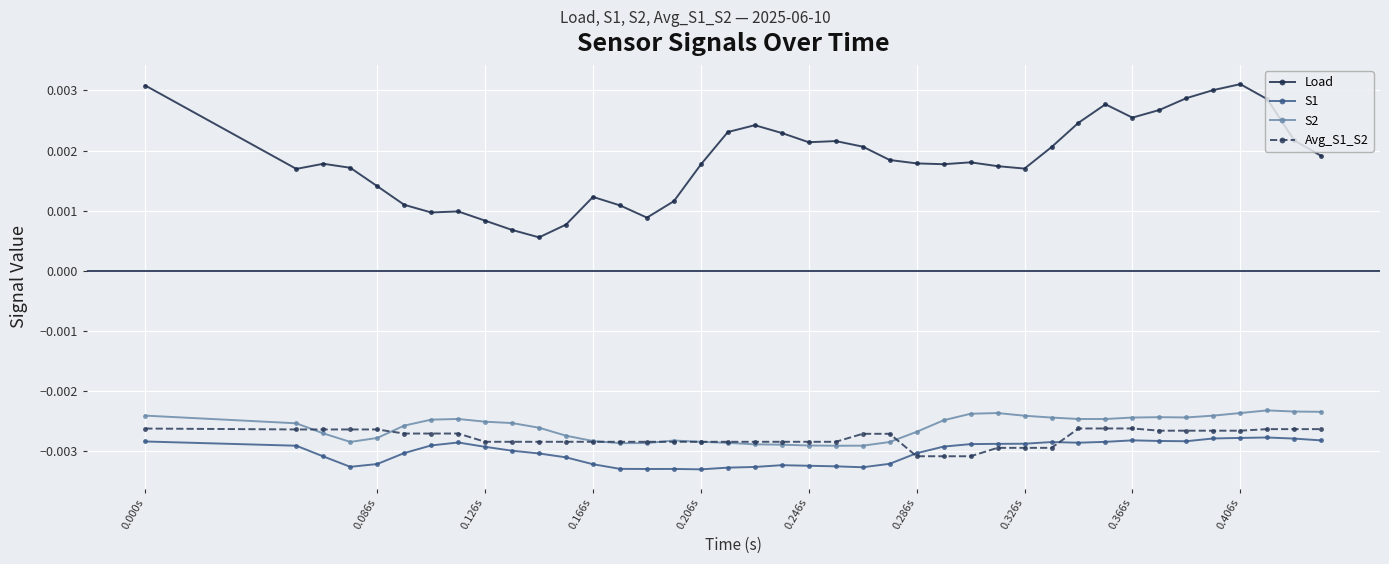

True or false: S2 has more than 2 points higher than both neighbors.

True